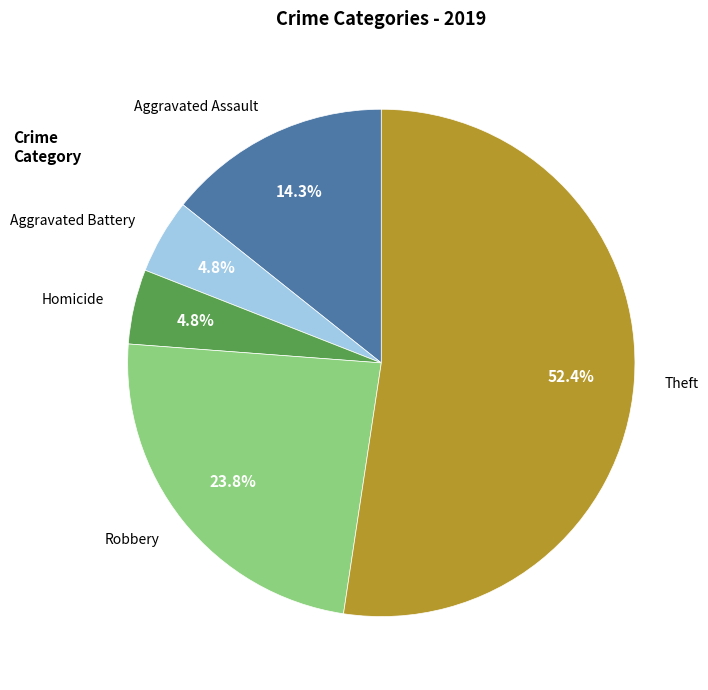

Is Theft the majority of the pie?

Yes